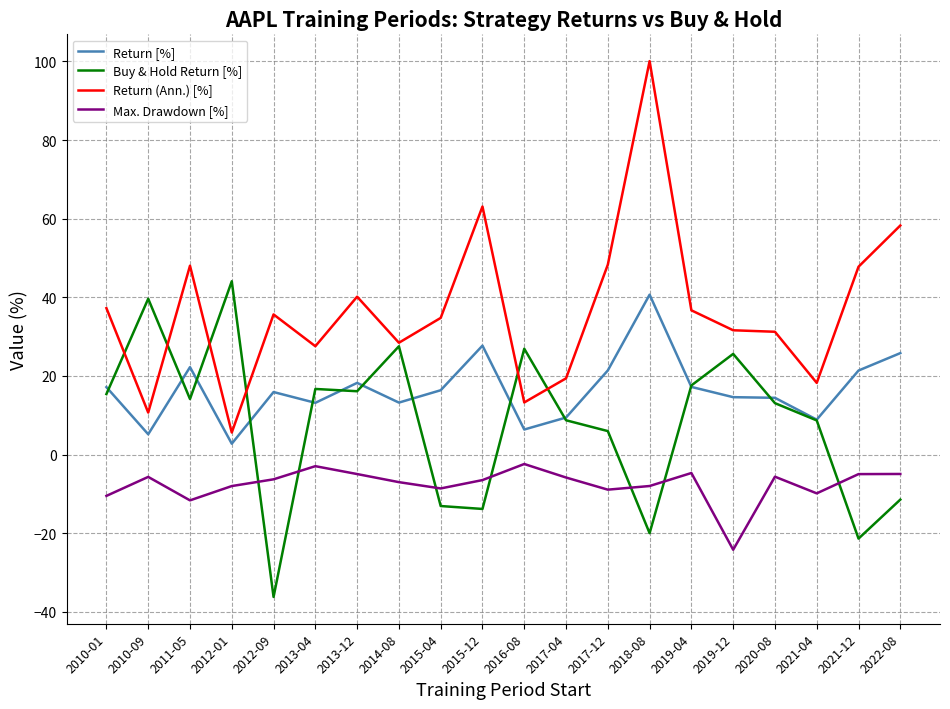

What is the sum of the Max. Drawdown [%] values at 2018-08 and 2012-09?

-14.3